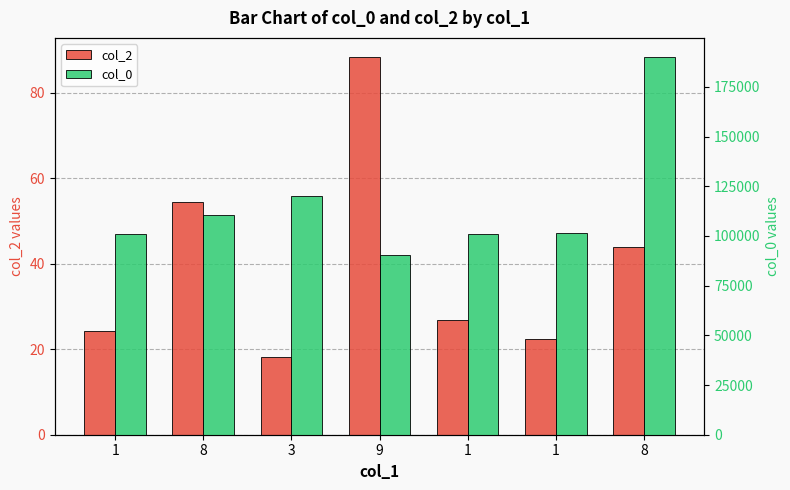

Reading right to left, what are all the values shown in this chart?

col_2: 44.0	22.4	26.8	88.4	18.1	54.4	24.2
col_0: 190101.0	101217.0	101209.0	90501.0	120318.0	110607.0	101205.0